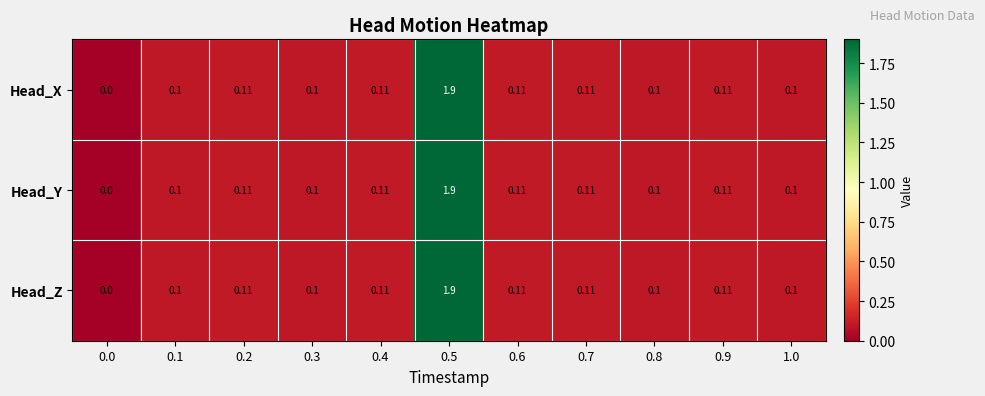

Count the number of categories in the chart.

11